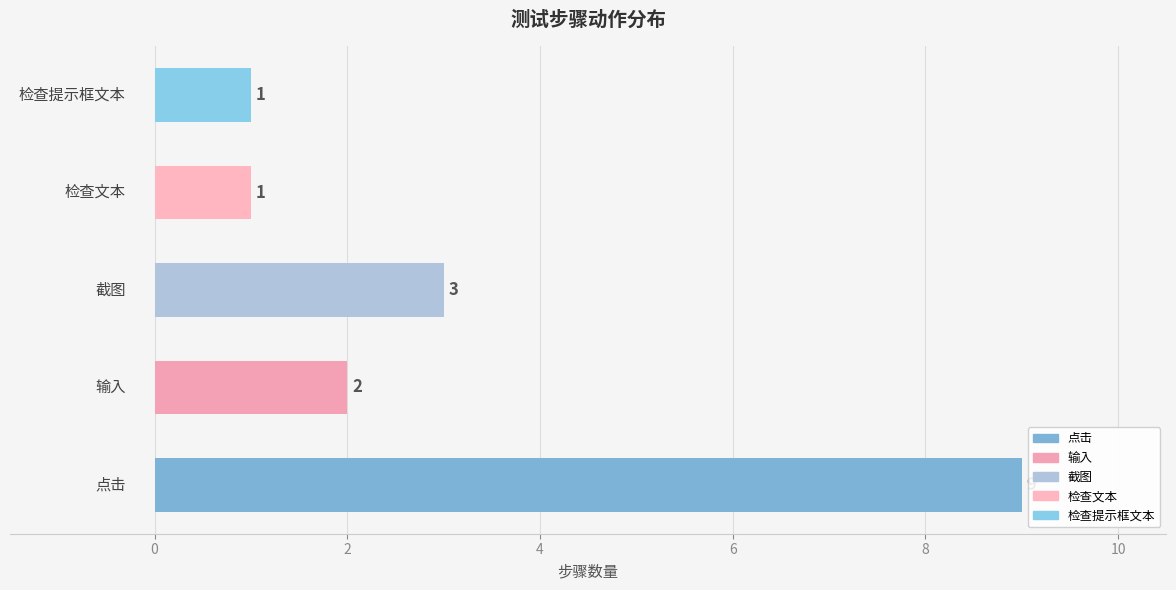

How many values are between 1 and 3?

4